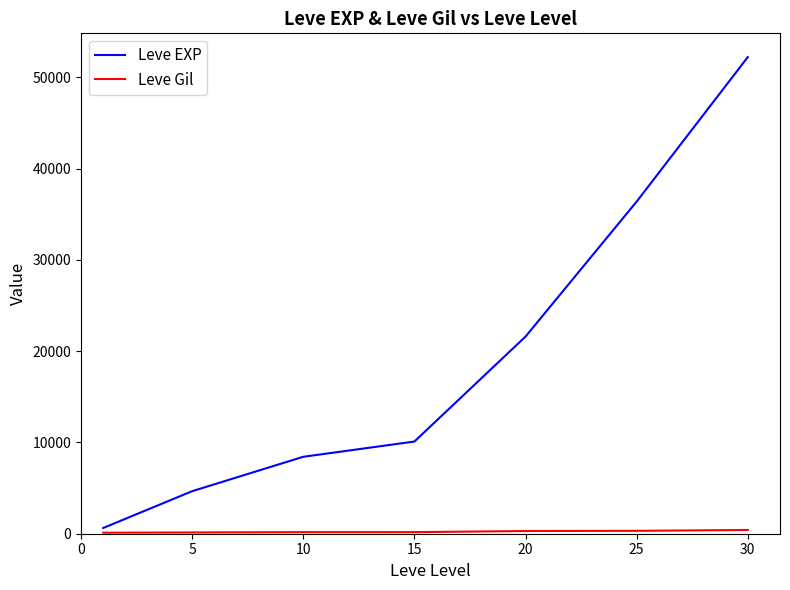

What is the maximum value for Leve EXP?

52220